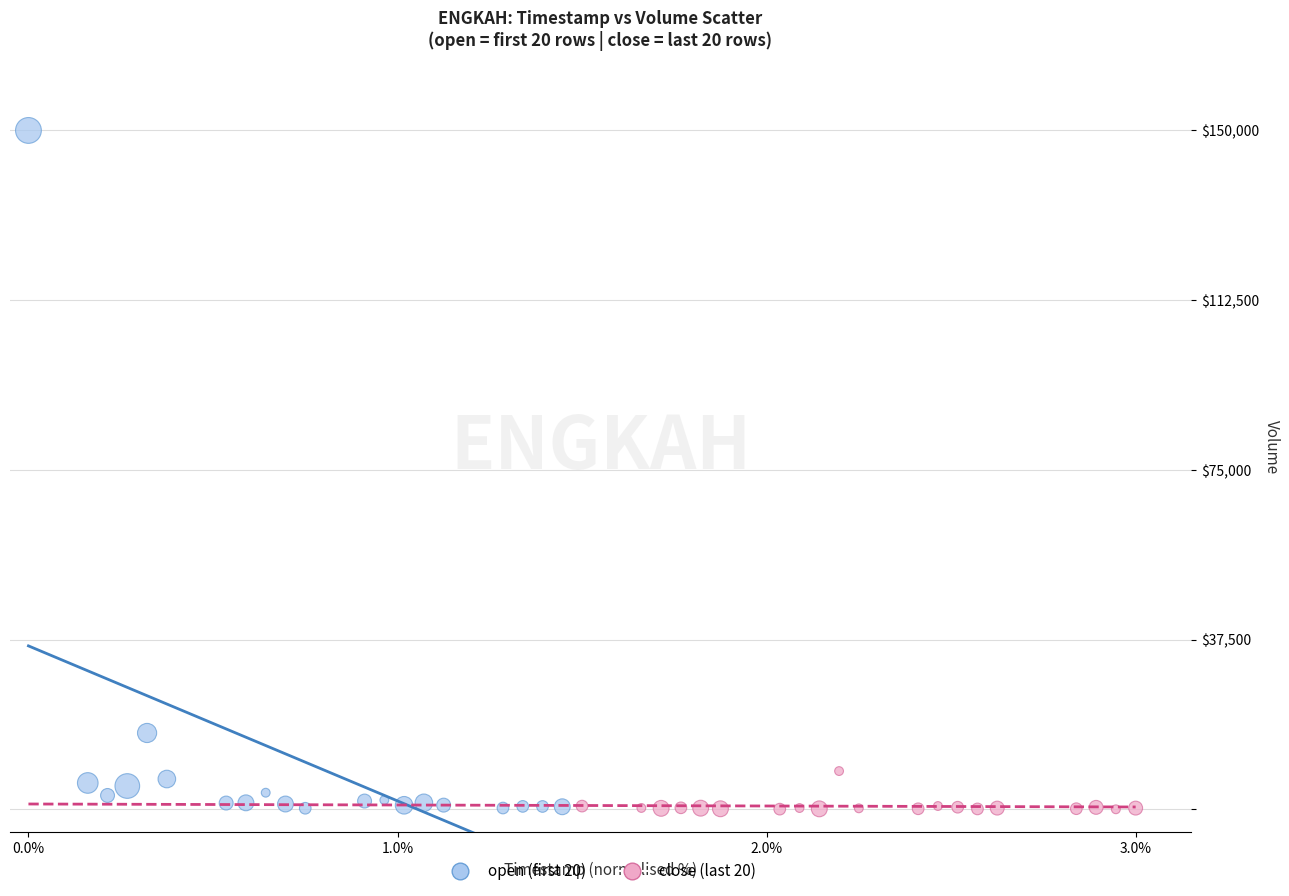

Which series contains the highest Y value?

open (first 20)